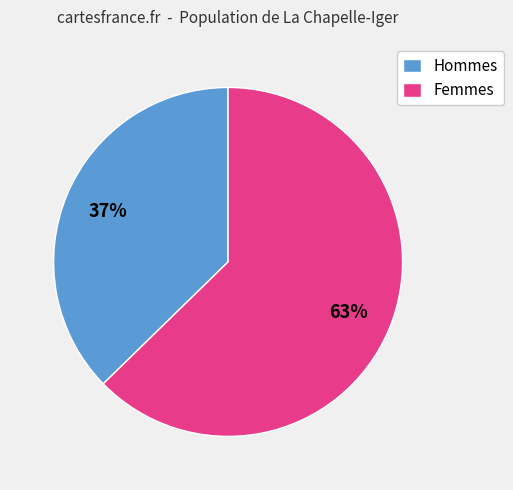

Which category has the smallest portion of the pie?

Hommes